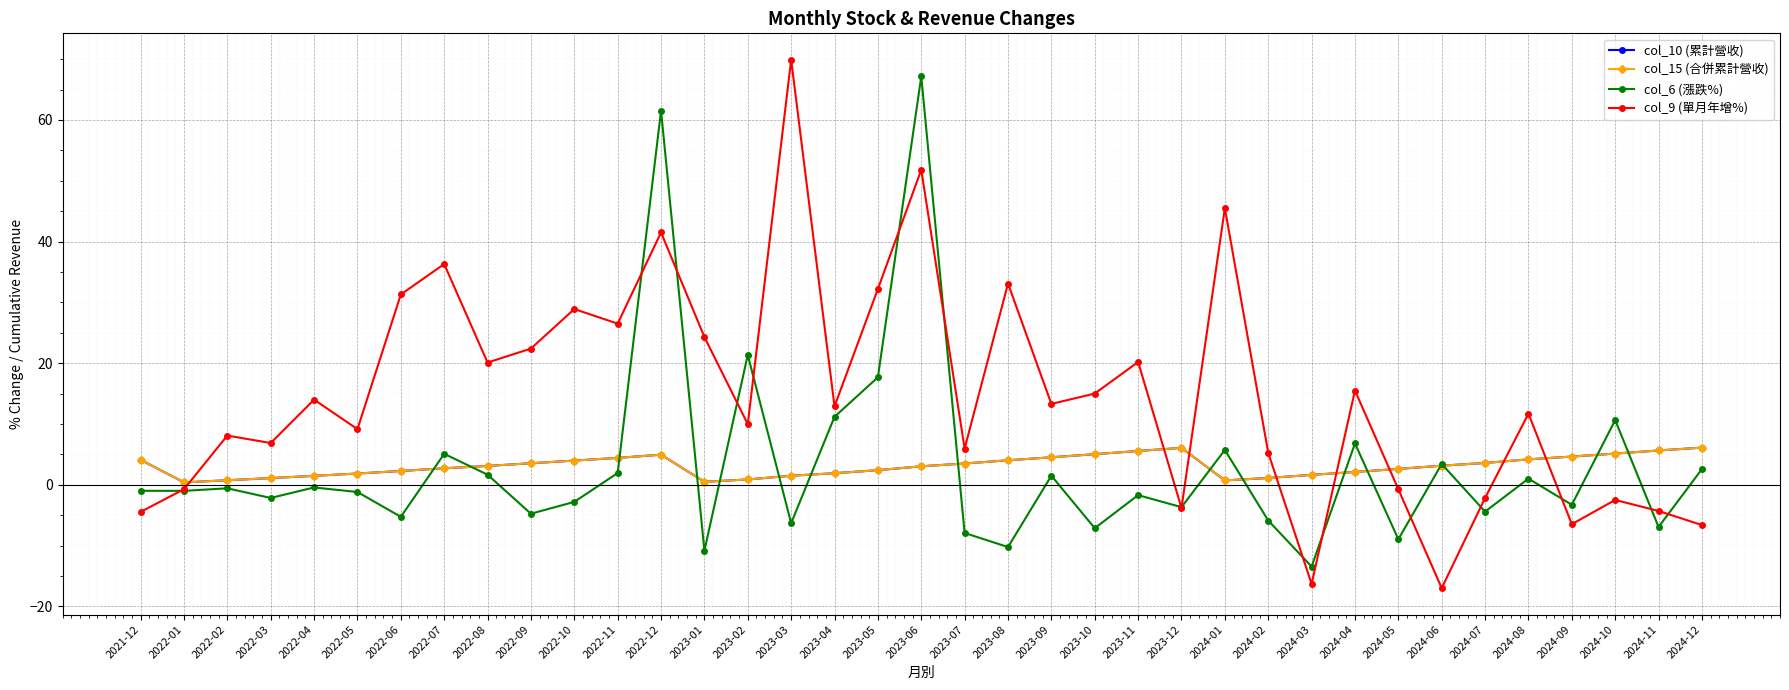

At which label does col_6 (漲跌%) reach its minimum?

2024-03